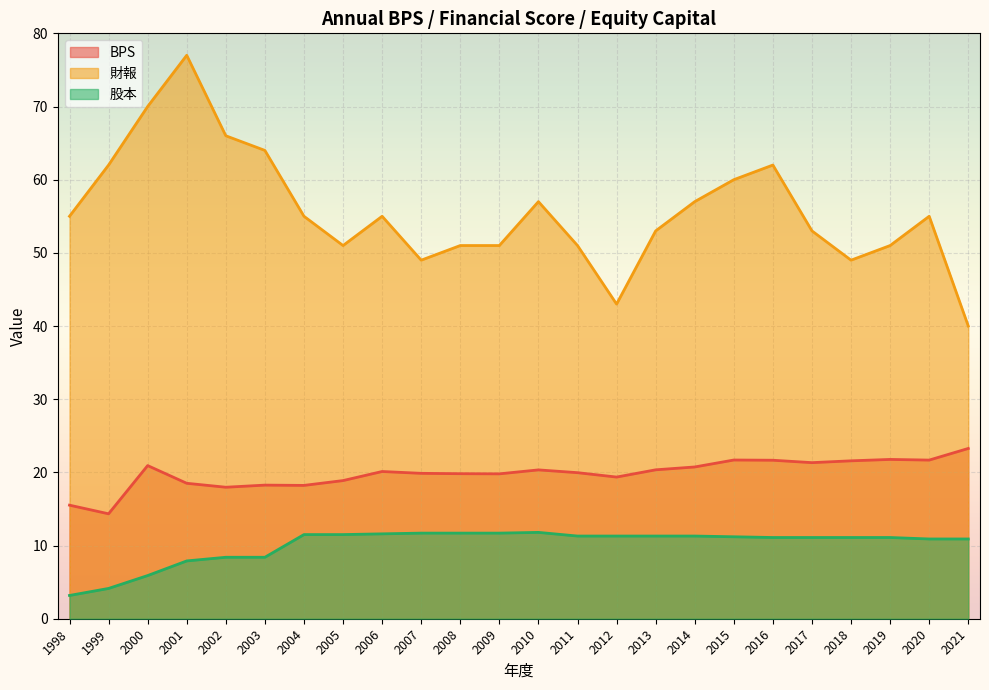

Reading left to right, what are all the values shown in this chart?

BPS: 15.5	14.3	20.9	18.5	18.0	18.3	18.2	18.9	20.1	19.9	19.8	19.8	20.3	20.0	19.4	20.4	20.7	21.7	21.7	21.3	21.6	21.8	21.7	23.3
財報: 55.0	62.0	70.0	77.0	66.0	64.0	55.0	51.0	55.0	49.0	51.0	51.0	57.0	51.0	43.0	53.0	57.0	60.0	62.0	53.0	49.0	51.0	55.0	40.0
股本: 3.2	4.1	5.9	7.9	8.4	8.4	11.5	11.5	11.6	11.7	11.7	11.7	11.8	11.3	11.3	11.3	11.3	11.2	11.1	11.1	11.1	11.1	10.9	10.9